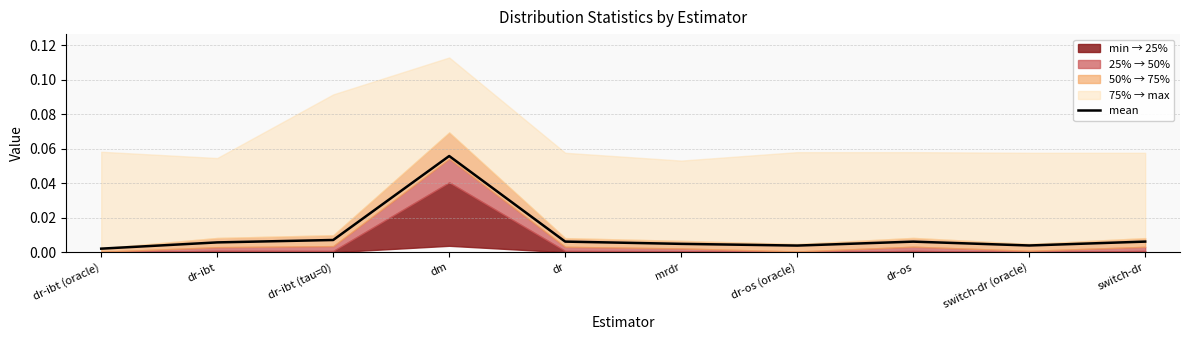

True or false: the data has more than 0 interior local peaks.

True